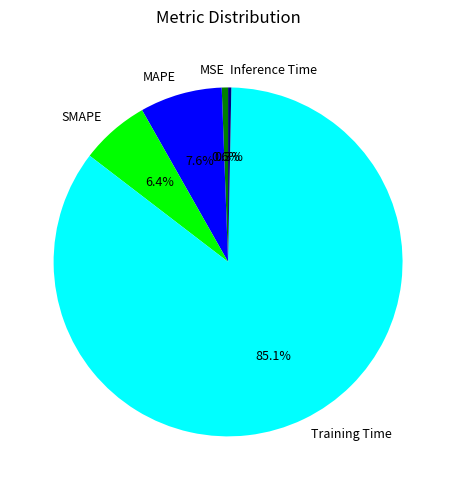

To the nearest percent, what portion does MSE represent?

1%